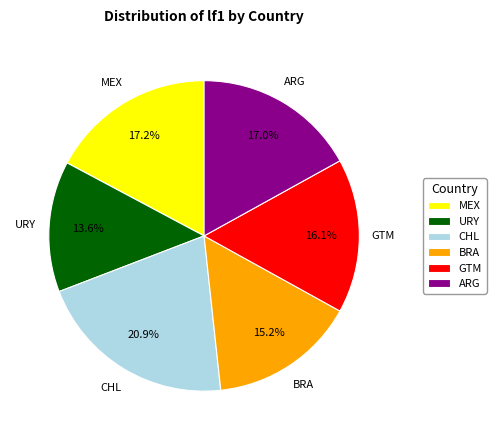

Does URY account for over 50% of the chart?

No